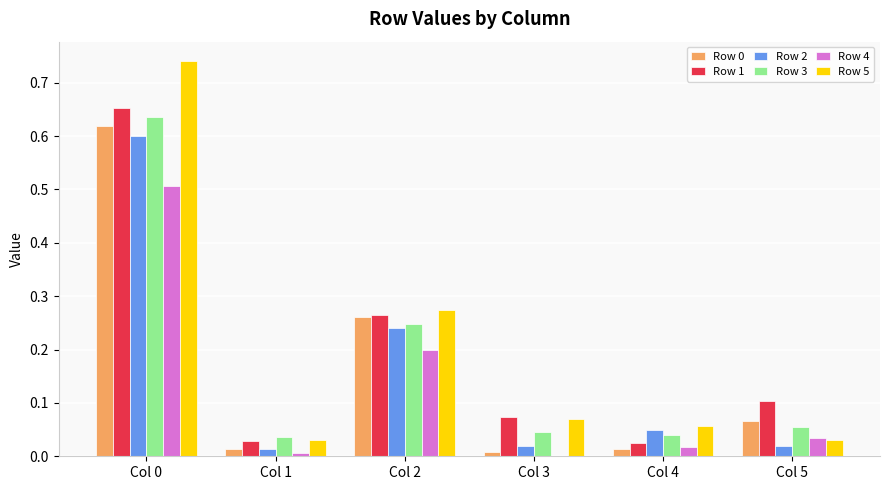

Is it true that Row 0 equals 0.4 at Col 2?

False